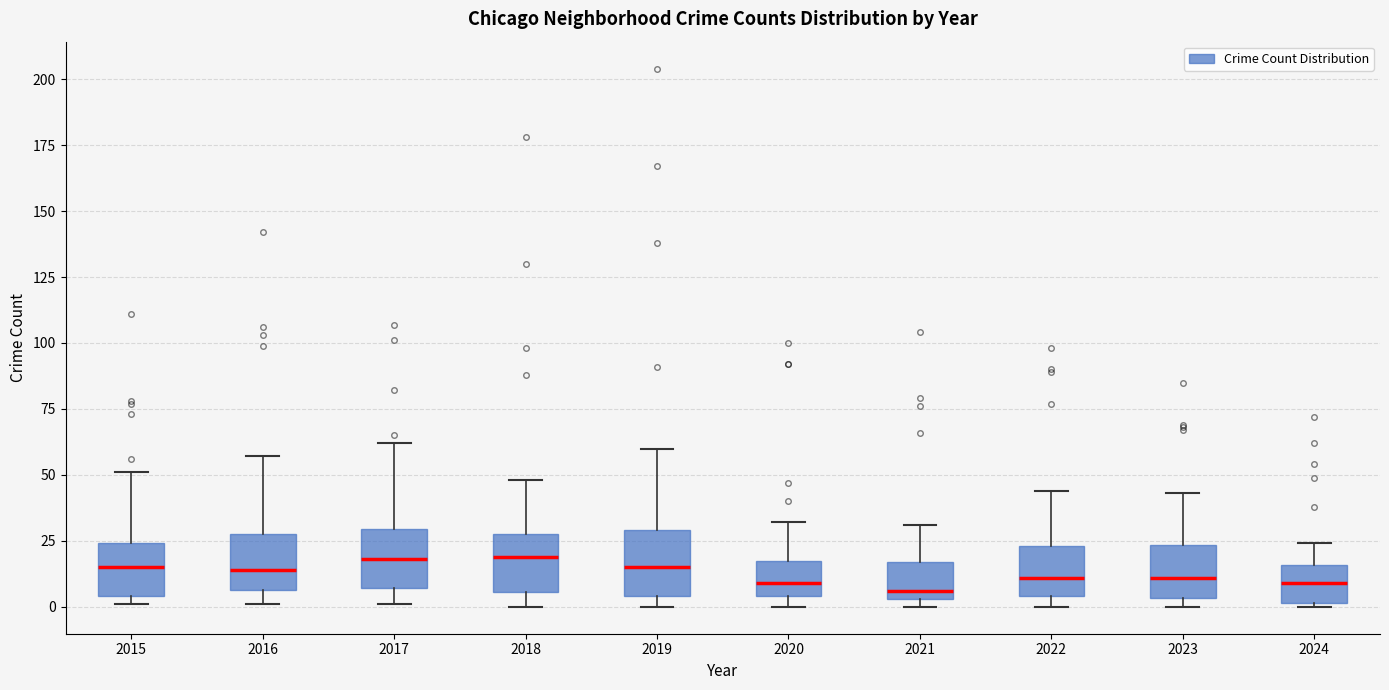

Reading left to right, transcribe this box plot: for each box, give where its median line is, the range the box spans, and where its two whiskers end, as read against the y-axis. The values are not printed on the chart, so give them approximately, as read against the axis.

2015: median 15, box 5 to 25, whiskers 0 to 50
2016: median 15, box 5 to 30, whiskers 0 to 55
2017: median 20, box 5 to 30, whiskers 0 to 60
2018: median 20, box 5 to 30, whiskers 0 to 50
2019: median 15, box 5 to 30, whiskers 0 to 60
2020: median 10, box 5 to 20, whiskers 0 to 30
2021: median 5 (just above the box's lower edge), box 5 to 15, whiskers 0 to 30
2022: median 10, box 5 to 25, whiskers 0 to 45
2023: median 10, box 5 to 25, whiskers 0 to 45
2024: median 10, box 0 to 15, whiskers 0 to 25